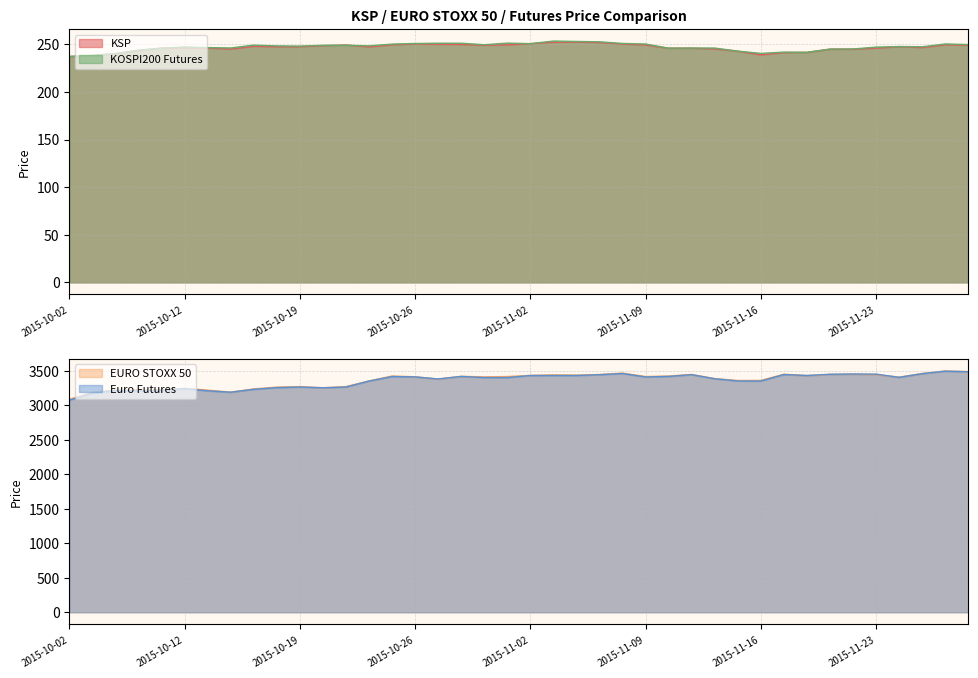

Reading right to left, what are all the values shown in this chart?

KSP: 2015-11-27=249.1	2015-11-26=249.4	2015-11-25=246.6	2015-11-24=247.5	2015-11-23=245.9	2015-11-20=244.8	2015-11-19=244.8	2015-11-18=241.4	2015-11-17=241.3	2015-11-16=238.9	2015-11-13=242.7	2015-11-12=245.1	2015-11-11=245.9	2015-11-10=245.9	2015-11-09=249.2	2015-11-06=250.2	2015-11-05=251.8	2015-11-04=252.3	2015-11-03=252.1	2015-11-02=250.6	2015-10-30=249.4	2015-10-29=248.9	2015-10-28=249.8	2015-10-27=250.0	2015-10-26=250.4	2015-10-23=249.4	2015-10-22=247.2	2015-10-21=249.2	2015-10-20=248.5	2015-10-19=247.5	2015-10-16=247.4	2015-10-15=247.9	2015-10-14=244.9	2015-10-13=246.0	2015-10-12=246.5	2015-10-08=246.0	2015-10-07=243.5	2015-10-06=240.2	2015-10-05=238.0	2015-10-02=237.2
EURO STOXX 50: 2015-11-27=3489.0	2015-11-26=3498.6	2015-11-25=3462.1	2015-11-24=3409.6	2015-11-23=3445.3	2015-11-20=3452.4	2015-11-19=3448.9	2015-11-18=3431.9	2015-11-17=3451.9	2015-11-16=3362.2	2015-11-13=3360.7	2015-11-12=3387.7	2015-11-11=3448.4	2015-11-10=3425.4	2015-11-09=3418.4	2015-11-06=3468.2	2015-11-05=3447.5	2015-11-04=3439.2	2015-11-03=3442.7	2015-11-02=3434.5	2015-10-30=3418.2	2015-10-29=3413.4	2015-10-28=3421.1	2015-10-27=3381.0	2015-10-26=3414.6	2015-10-23=3425.8	2015-10-22=3353.1	2015-10-21=3272.2	2015-10-20=3255.7	2015-10-19=3272.0	2015-10-16=3264.9	2015-10-15=3238.8	2015-10-14=3191.6	2015-10-13=3221.3	2015-10-12=3247.3	2015-10-08=3225.0	2015-10-07=3226.4	2015-10-06=3220.1	2015-10-05=3190.4	2015-10-02=3088.2
KOSPI200 Futures: 2015-11-27=249.7	2015-11-26=250.3	2015-11-25=247.4	2015-11-24=247.6	2015-11-23=247.0	2015-11-20=245.1	2015-11-19=244.9	2015-11-18=241.6	2015-11-17=241.8	2015-11-16=240.4	2015-11-13=242.8	2015-11-12=246.0	2015-11-11=246.0	2015-11-10=245.9	2015-11-09=250.2	2015-11-06=250.9	2015-11-05=252.6	2015-11-04=252.9	2015-11-03=253.4	2015-11-02=250.6	2015-10-30=251.2	2015-10-29=249.5	2015-10-28=251.1	2015-10-27=251.1	2015-10-26=250.8	2015-10-23=250.1	2015-10-22=248.4	2015-10-21=248.9	2015-10-20=248.9	2015-10-19=248.1	2015-10-16=248.3	2015-10-15=249.1	2015-10-14=246.1	2015-10-13=246.5	2015-10-12=247.1	2015-10-08=245.8	2015-10-07=243.8	2015-10-06=240.1	2015-10-05=238.2	2015-10-02=237.2
Euro Futures: 2015-11-27=3488.0	2015-11-26=3496.0	2015-11-25=3460.0	2015-11-24=3406.0	2015-11-23=3453.0	2015-11-20=3455.0	2015-11-19=3451.0	2015-11-18=3433.0	2015-11-17=3447.0	2015-11-16=3353.0	2015-11-13=3354.0	2015-11-12=3386.0	2015-11-11=3445.0	2015-11-10=3420.0	2015-11-09=3412.0	2015-11-06=3462.0	2015-11-05=3445.0	2015-11-04=3433.0	2015-11-03=3433.0	2015-11-02=3433.0	2015-10-30=3403.0	2015-10-29=3403.0	2015-10-28=3420.0	2015-10-27=3383.0	2015-10-26=3413.0	2015-10-23=3418.0	2015-10-22=3353.0	2015-10-21=3266.0	2015-10-20=3255.0	2015-10-19=3266.0	2015-10-16=3257.0	2015-10-15=3233.0	2015-10-14=3191.0	2015-10-13=3211.0	2015-10-12=3243.0	2015-10-08=3220.0	2015-10-07=3210.0	2015-10-06=3217.0	2015-10-05=3176.0	2015-10-02=3076.0